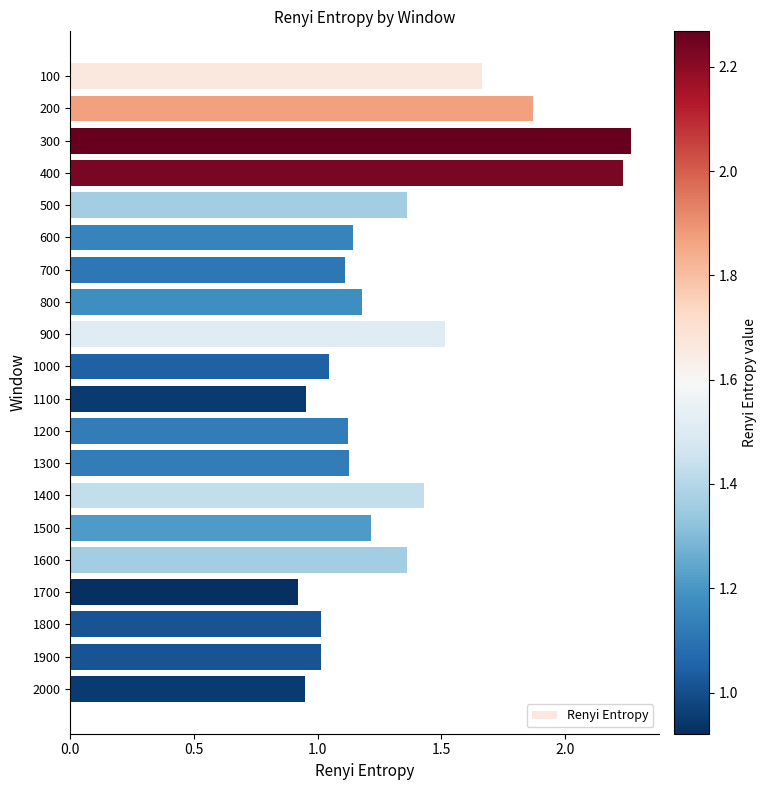

What is the ratio of the value at 1600 to the value at 1900?

1.3